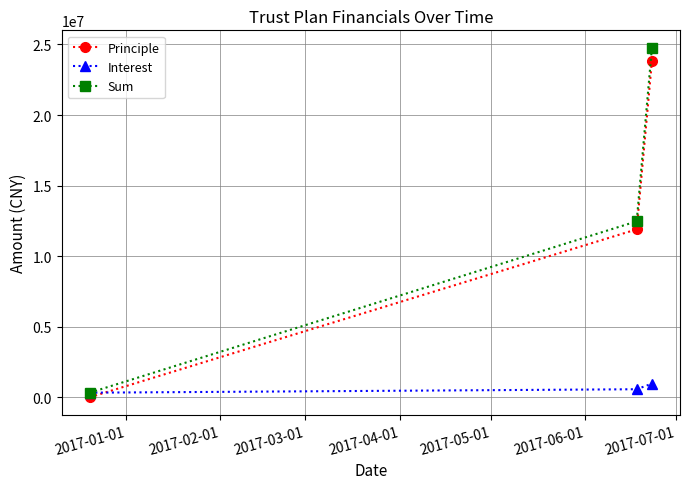

Which series has the largest range (max minus min)?

Sum